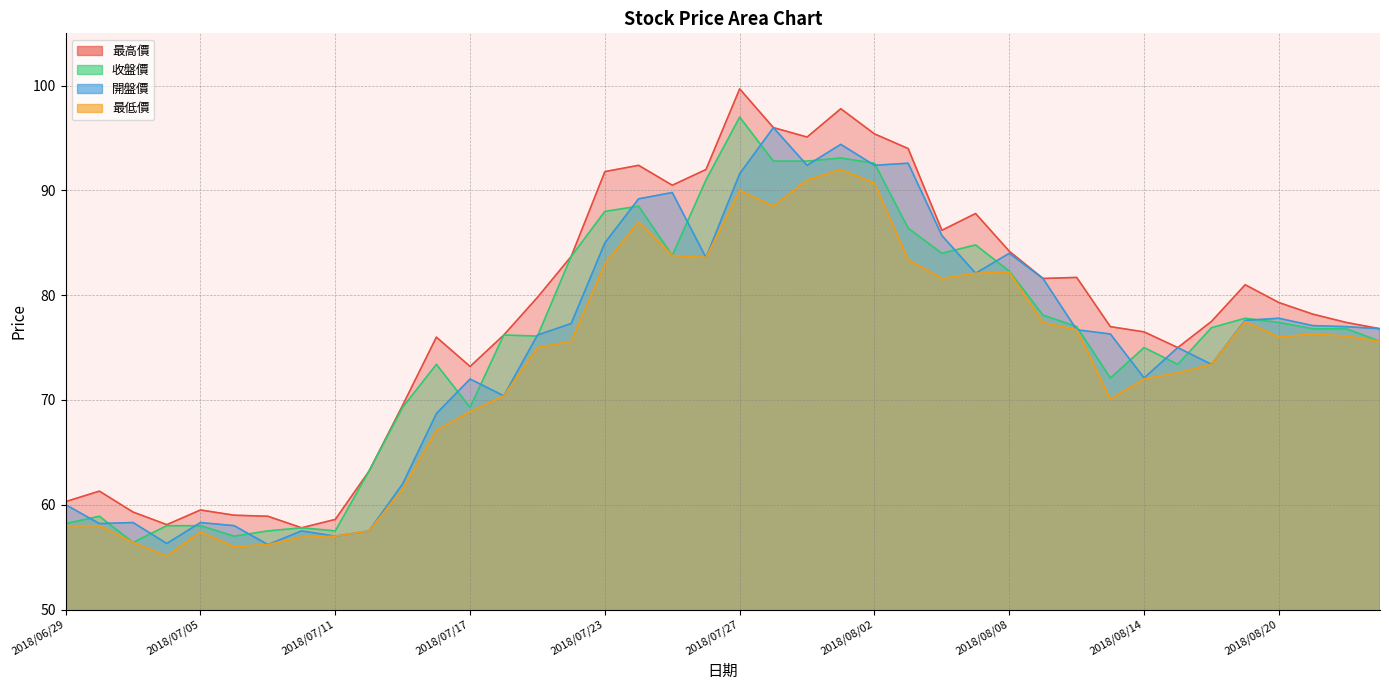

Is the value of 最高價 at 2018/07/26 greater than the value of 收盤價 at 2018/08/08?

Yes